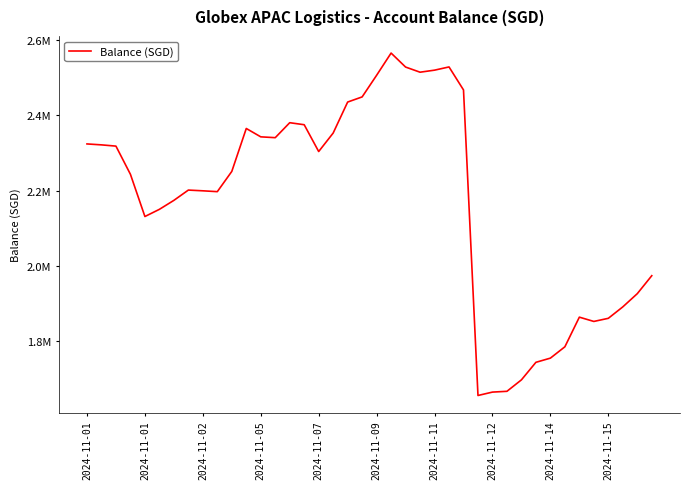

What is the sum of all values?

86828328.6